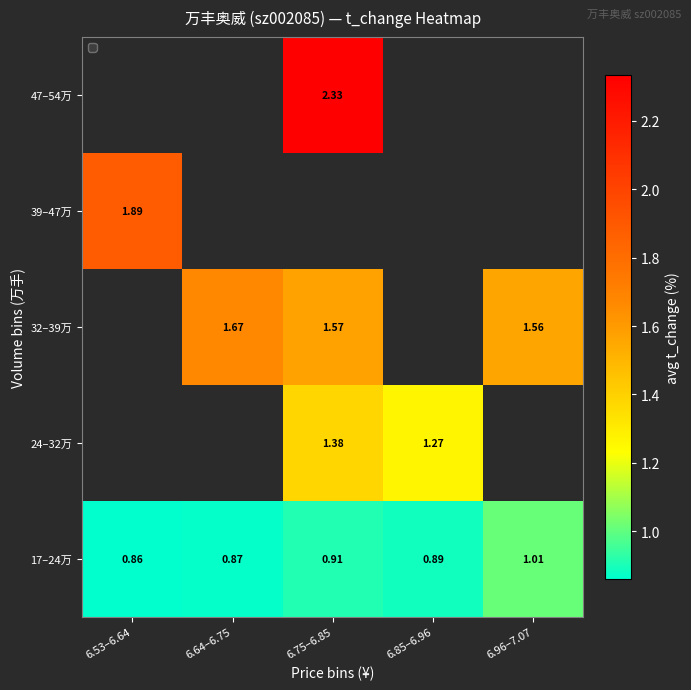

How many categories are shown in the chart?

5